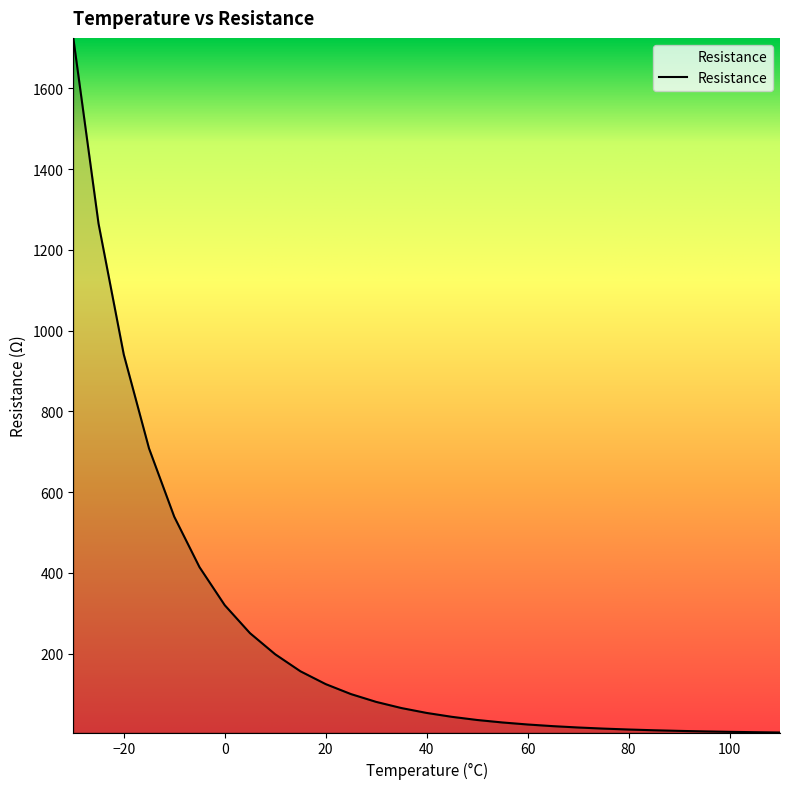

What is the difference between the maximum and minimum values?

1719.9